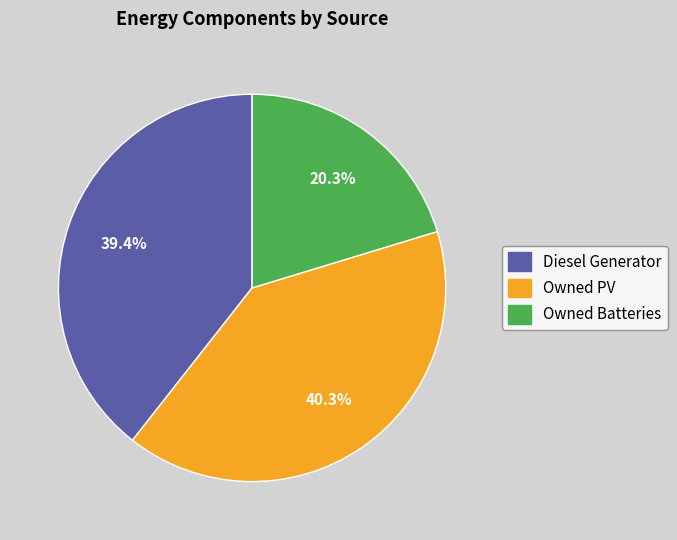

How many slices are in this pie chart?

3